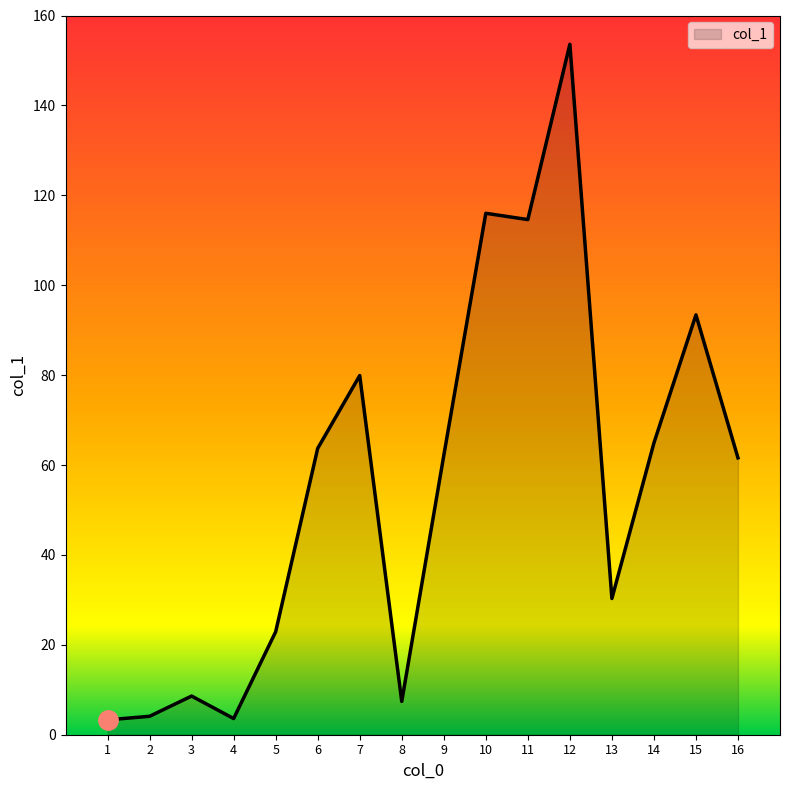

Where is the data nearest to the value 78?

7